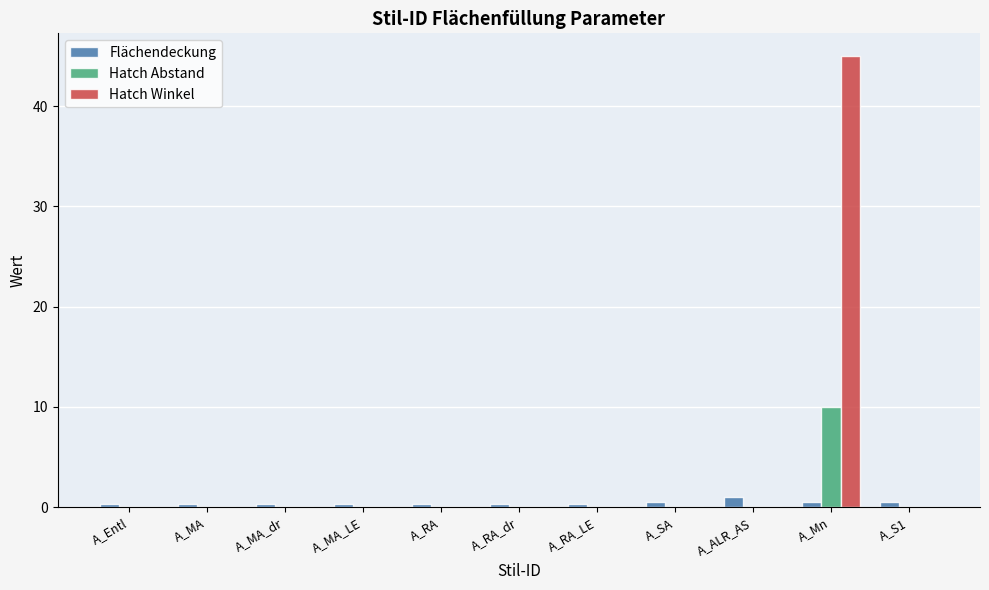

What are all the series names shown in the legend?

Flächendeckung, Hatch Abstand, Hatch Winkel